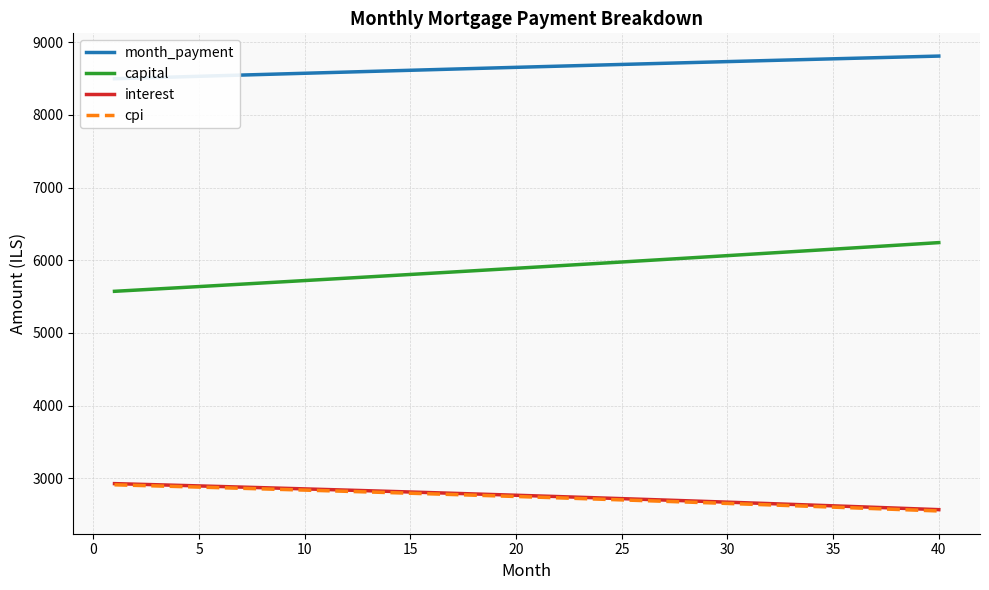

What is the maximum value for capital?

6242.0